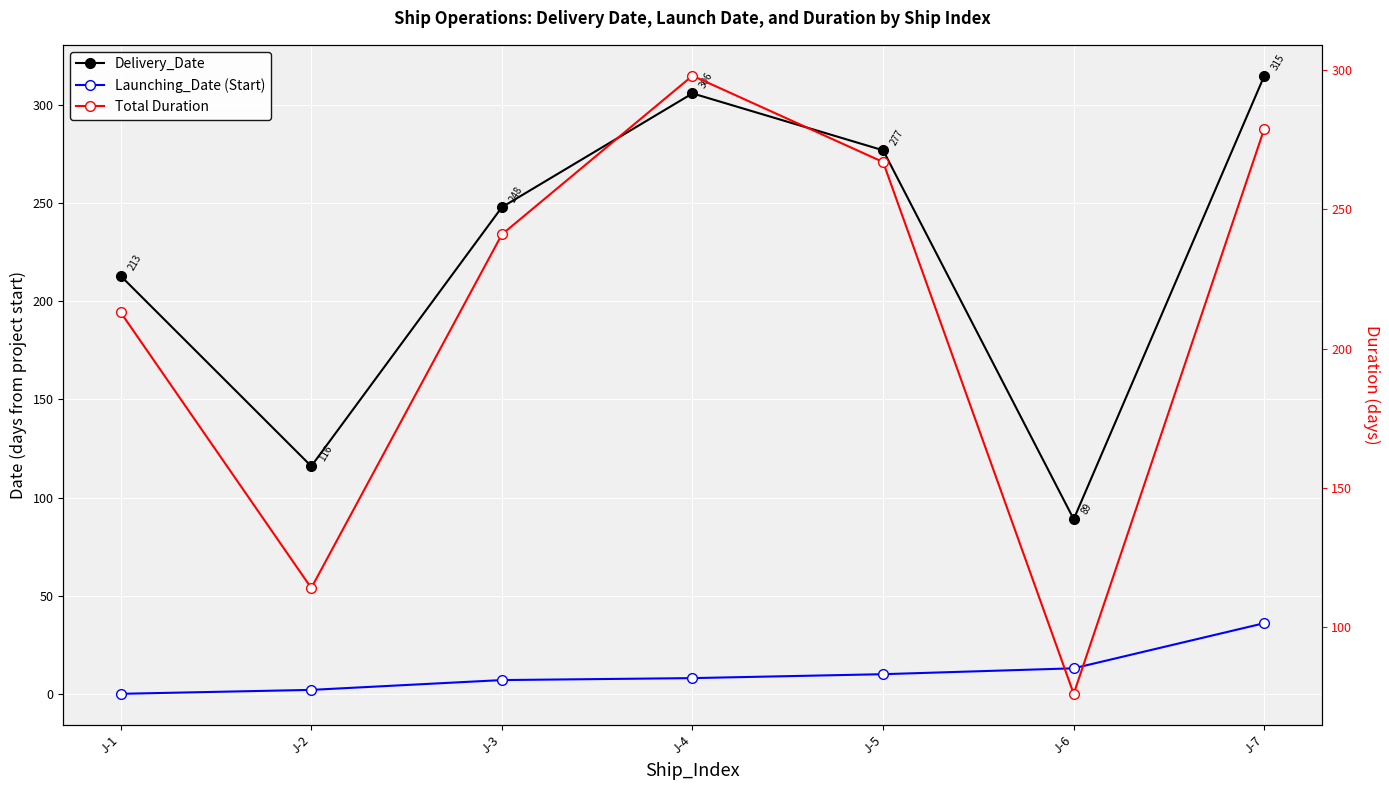

List the labels in order of Launching_Date (Start) value, largest first.

J-7, J-6, J-5, J-4, J-3, J-2, J-1